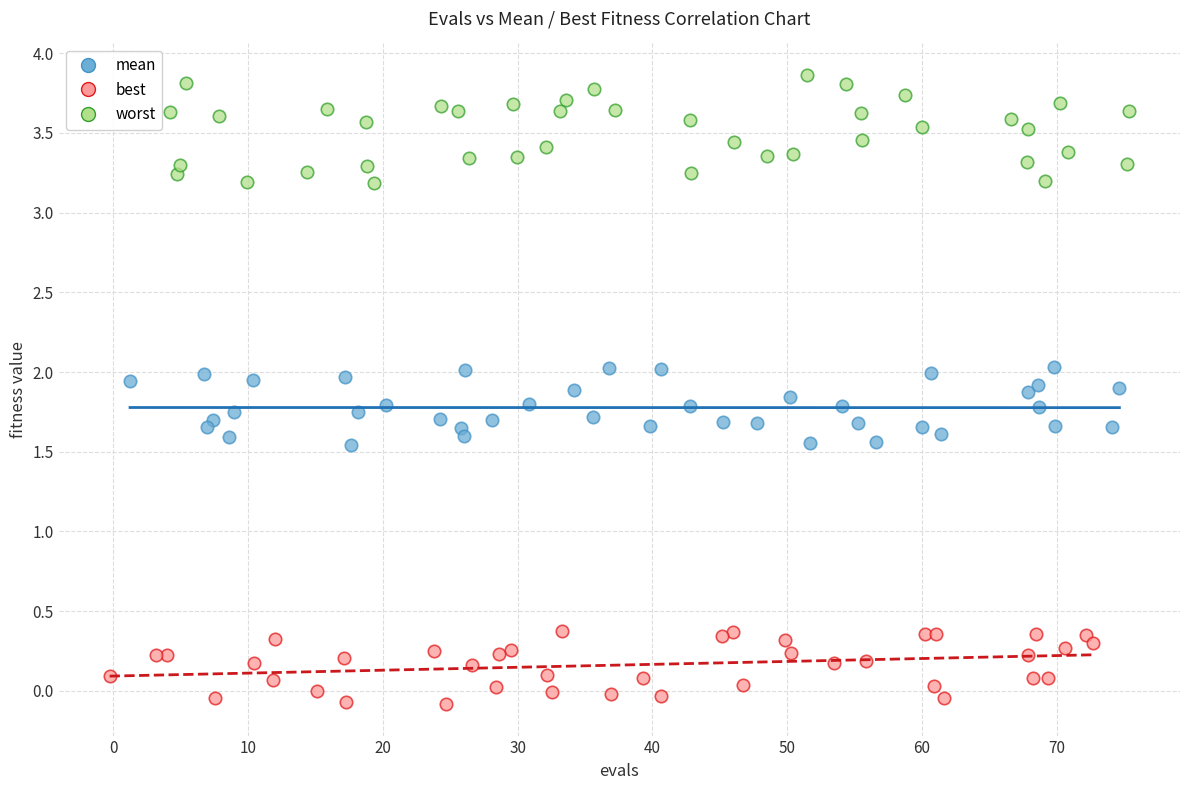

What are all the series names shown in the legend?

mean, best, worst